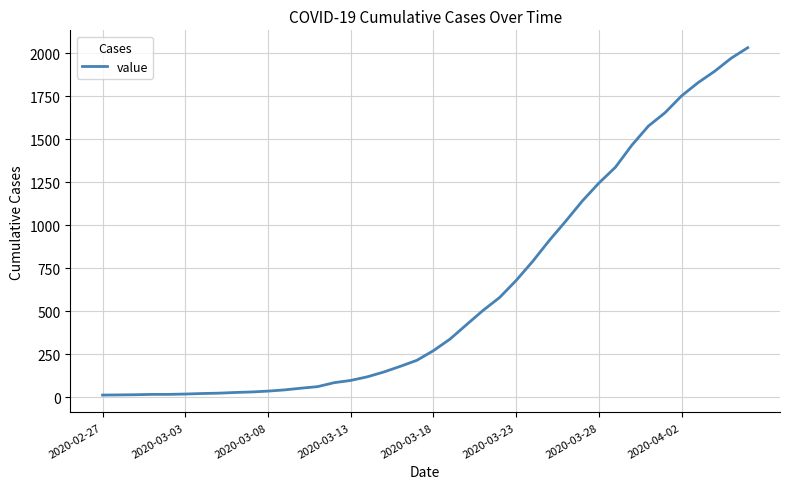

What is the difference between the maximum and minimum values?

2019